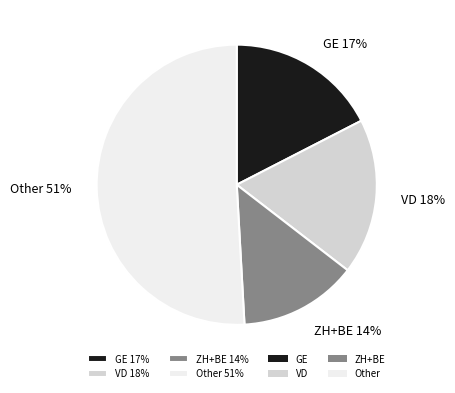

How many segments does this pie chart have?

4